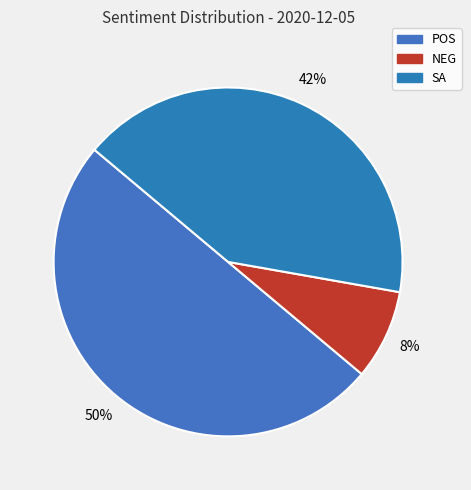

To the nearest percent, what portion does NEG represent?

8%